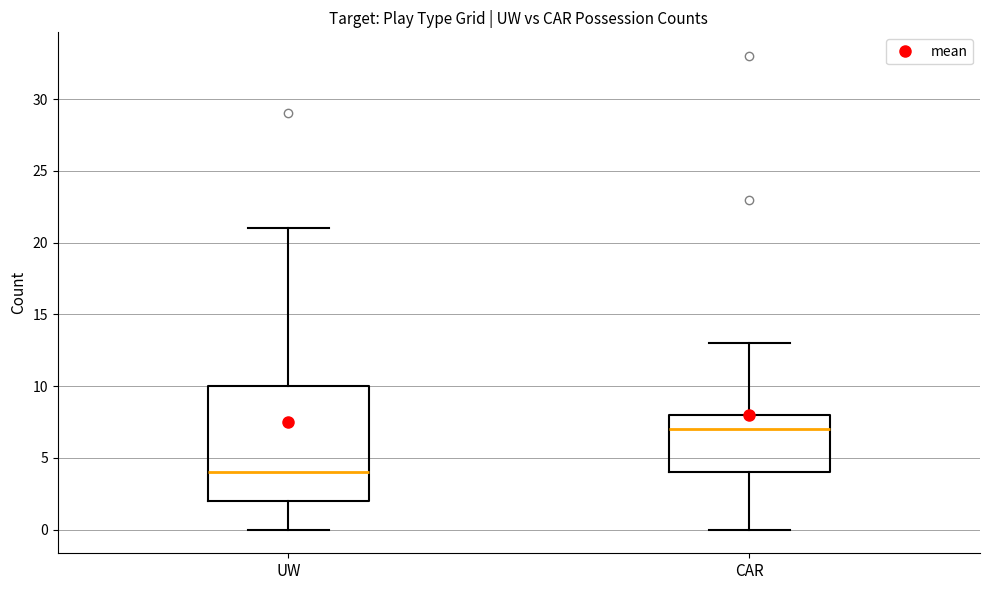

Which box has the highest median line?

CAR